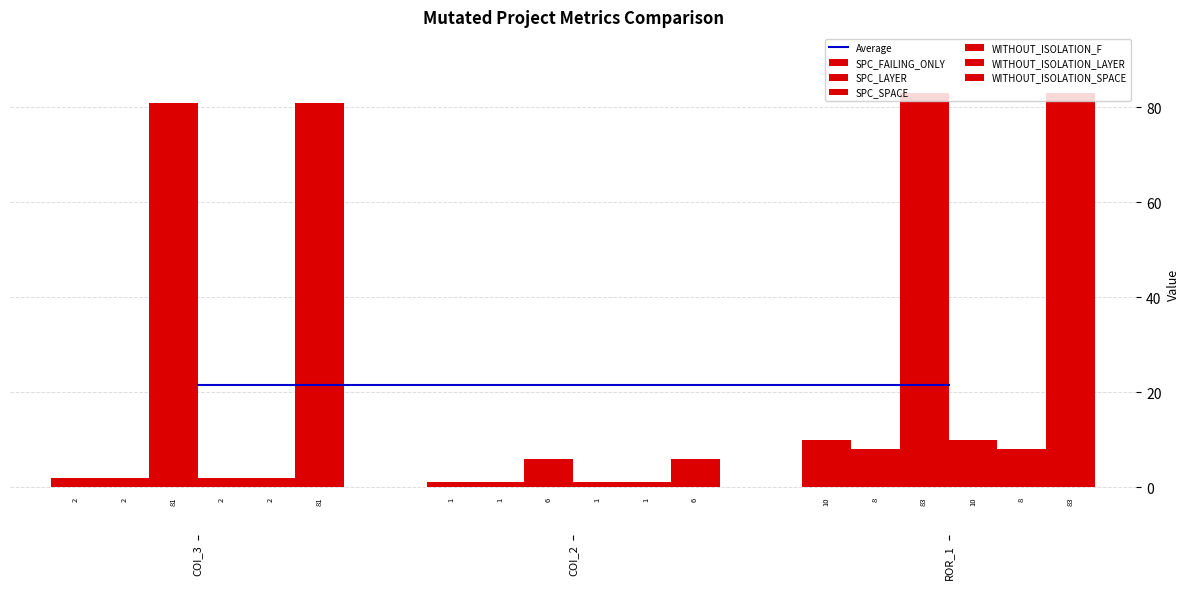

Between COI_2 and ROR_1, which series saw the biggest shift?

SPC_SPACE